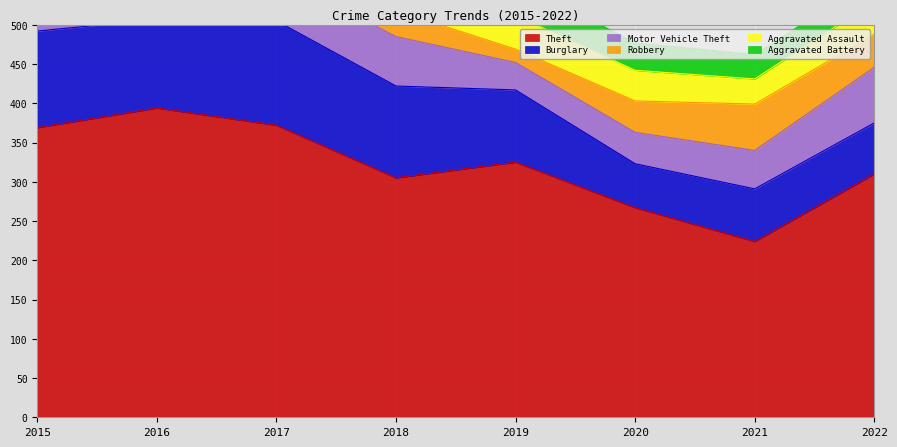

Reading left to right, what are all the values shown in this chart?

Theft: 2015=369	2016=394	2017=372	2018=305	2019=325	2020=267	2021=224	2022=310
Burglary: 2015=123	2016=113	2017=133	2018=117	2019=92	2020=56	2021=67	2022=65
Motor Vehicle Theft: 2015=96	2016=59	2017=59	2018=63	2019=35	2020=40	2021=49	2022=71
Robbery: 2015=41	2016=69	2017=55	2018=33	2019=17	2020=40	2021=59	2022=42
Aggravated Assault: 2015=32	2016=32	2017=32	2018=50	2019=43	2020=39	2021=32	2022=42
Aggravated Battery: 2015=31	2016=41	2017=32	2018=37	2019=44	2020=35	2021=31	2022=30